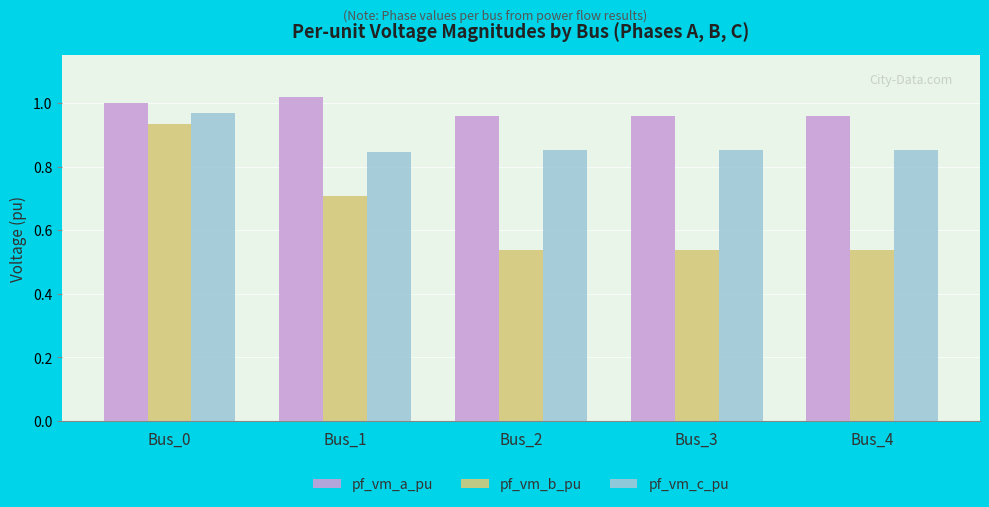

What is the sum of the pf_vm_c_pu values at Bus_4 and Bus_0?

1.8